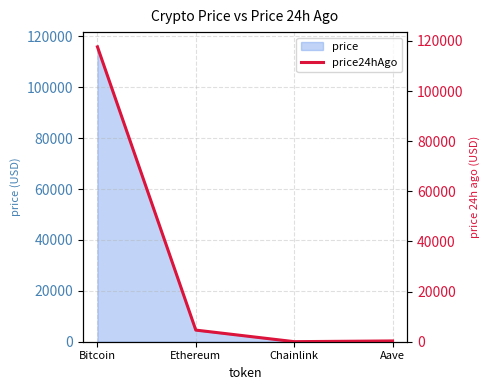

What is the value of the 2nd point from the left?

4635.7